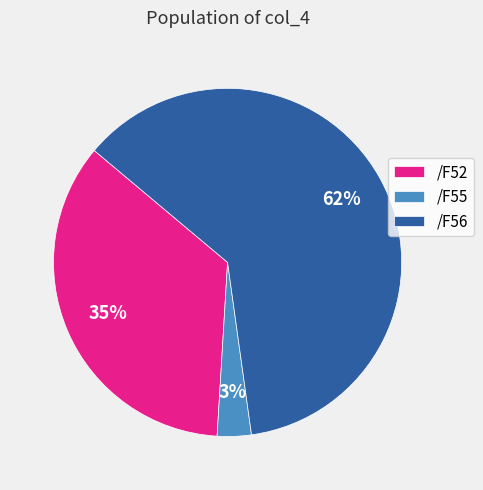

The /F55 slice represents 9% of the pie. True or false?

False